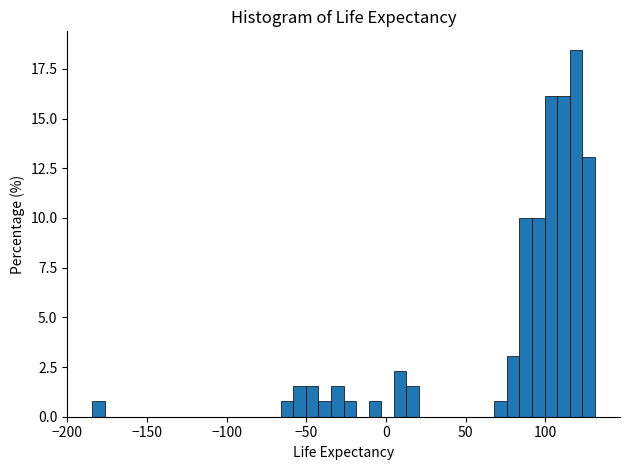

Around what value on the x-axis is the tallest bar? Give the approximate position of its centre, as read against the axis.

120